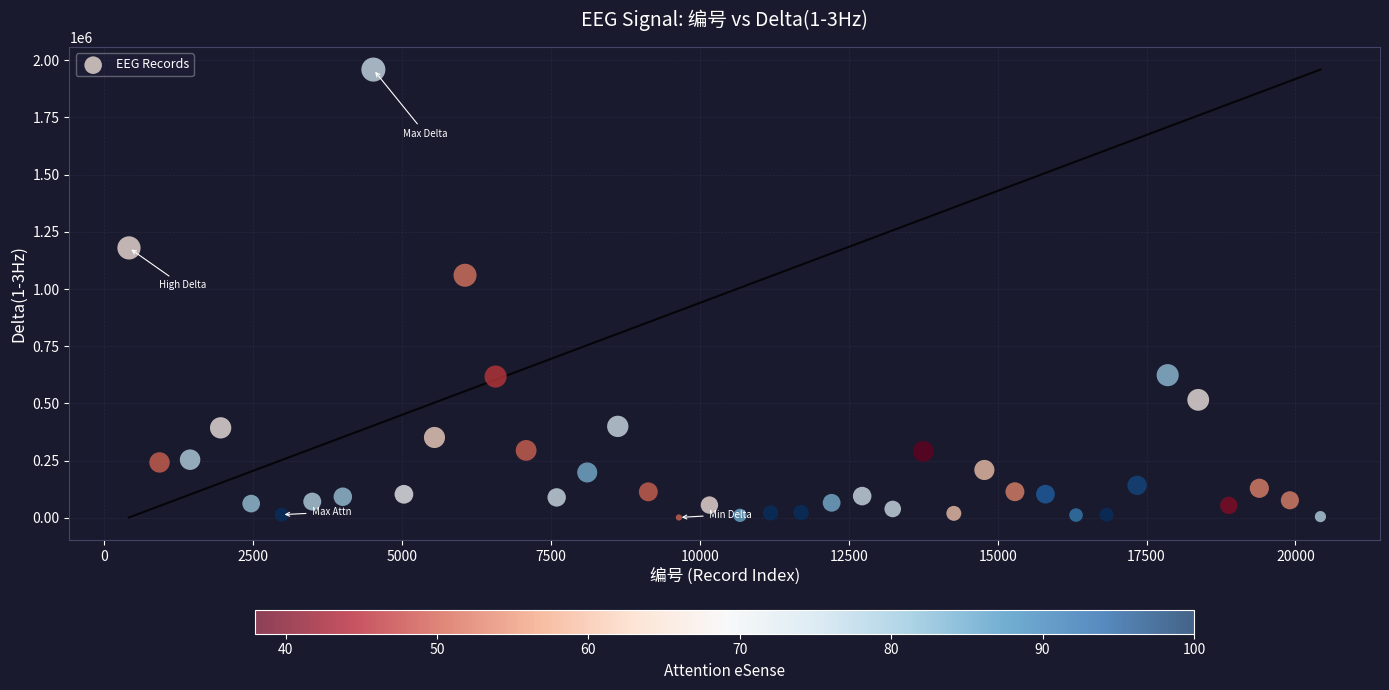

What Y value in the scatter plot is closest to 980511?

1060338